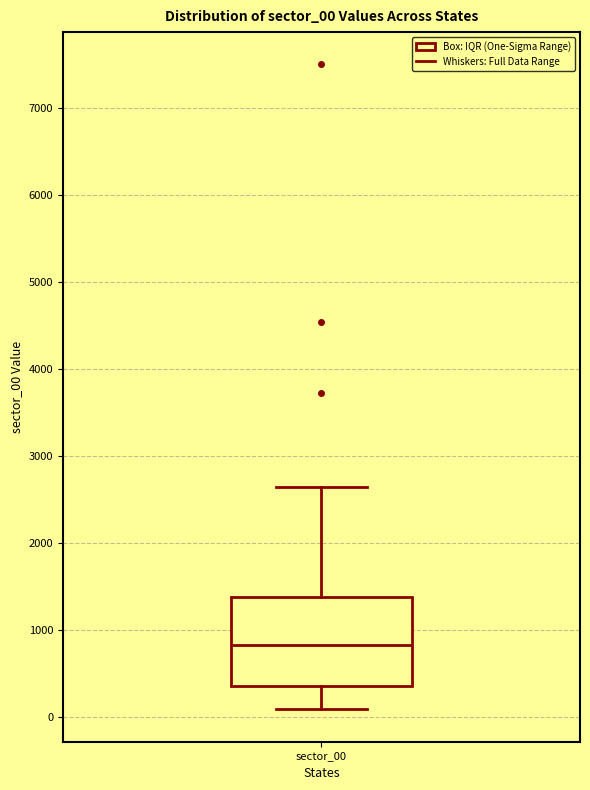

Where does the upper whisker of the box for sector_00 end on the y-axis? The values are not printed on the chart, so give them approximately, as read against the axis.

2600